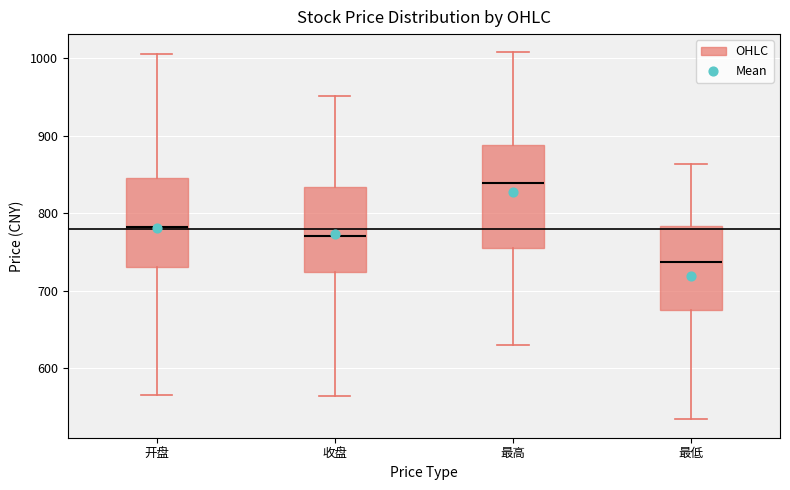

Which box's median line is the highest?

最高